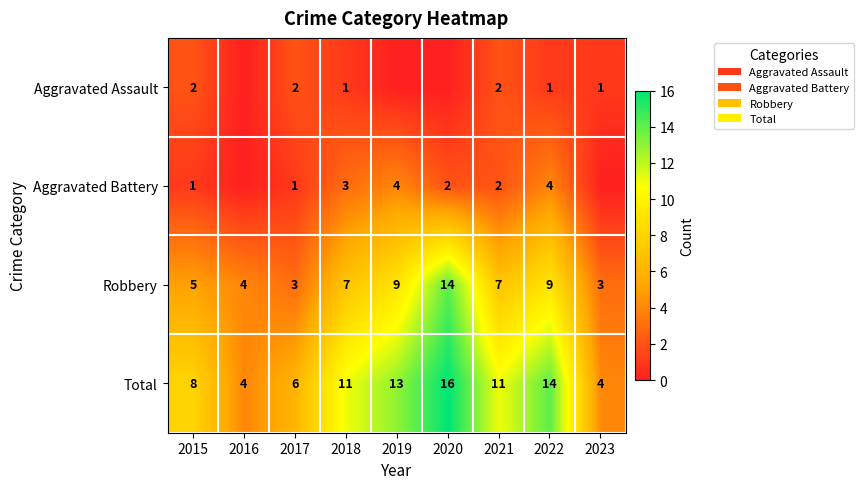

Rank the series at 2018 from lowest to highest value.

Aggravated Assault, Aggravated Battery, Robbery, Total